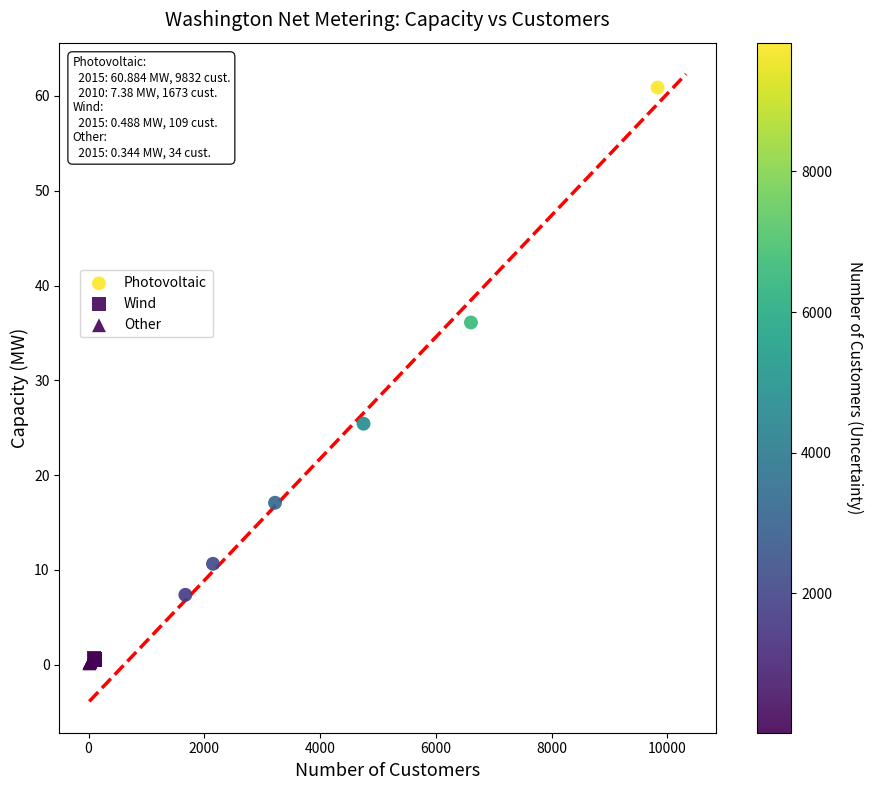

Which series has the widest spread of Y values?

Photovoltaic